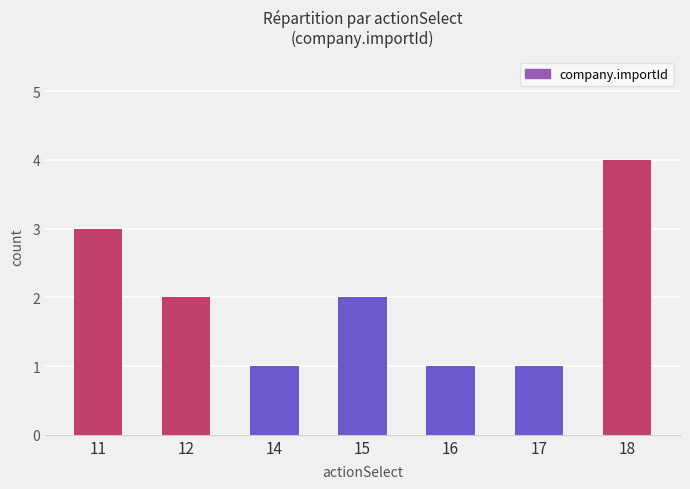

Reading left to right, what are all the values shown in this chart?

11=3	12=2	14=1	15=2	16=1	17=1	18=4